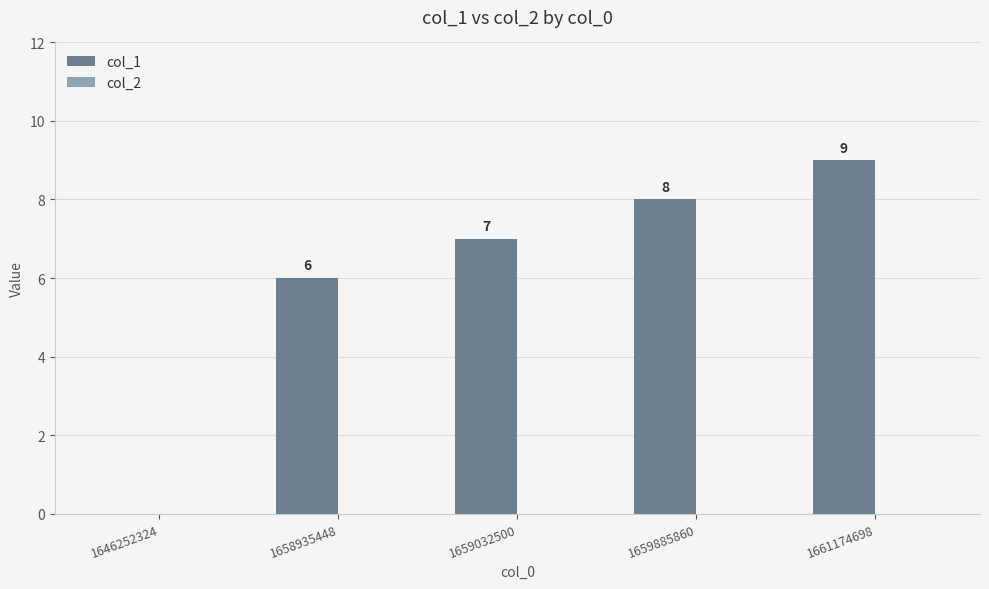

What is the greatest value displayed?

9